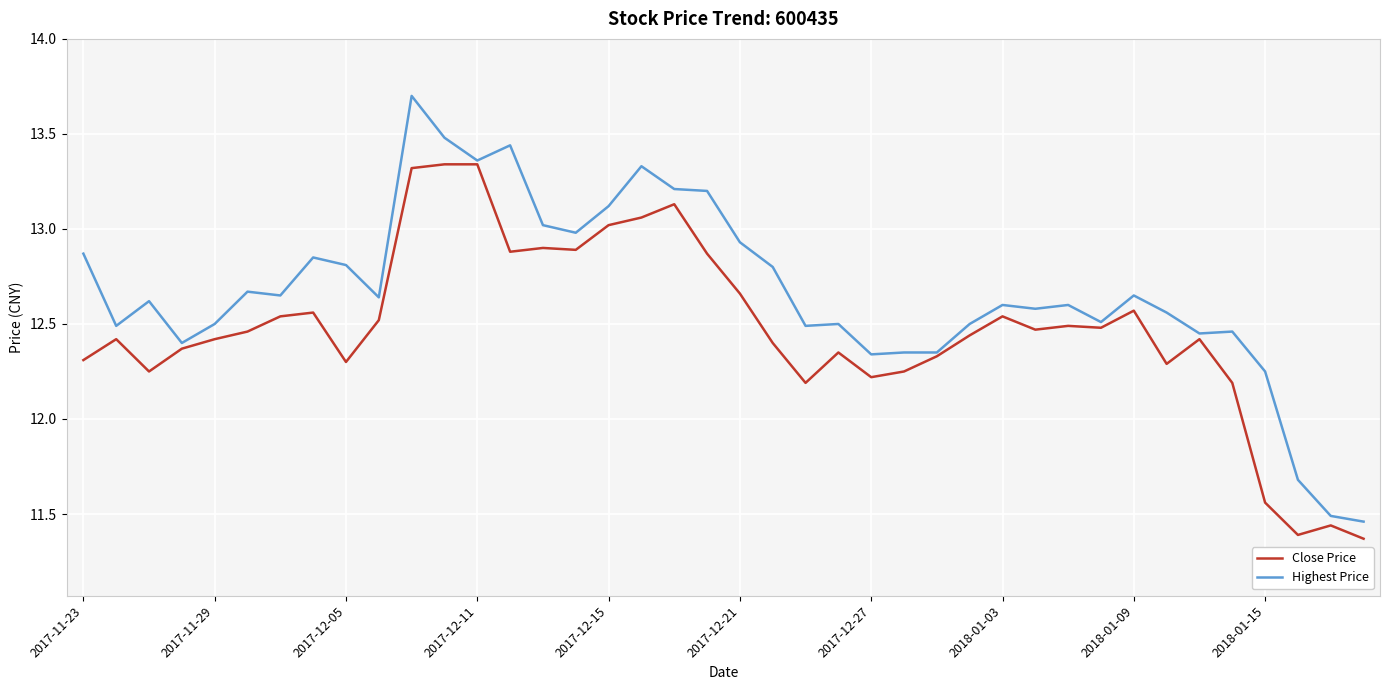

List the series in order of their peak value, lowest first.

Close Price, Highest Price